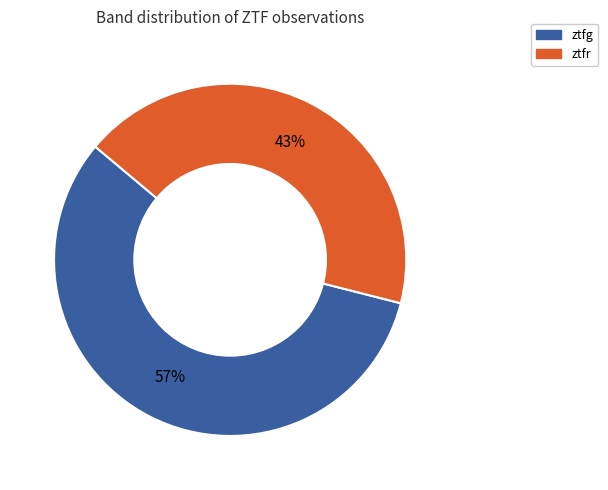

Does any single category account for the majority?

Yes